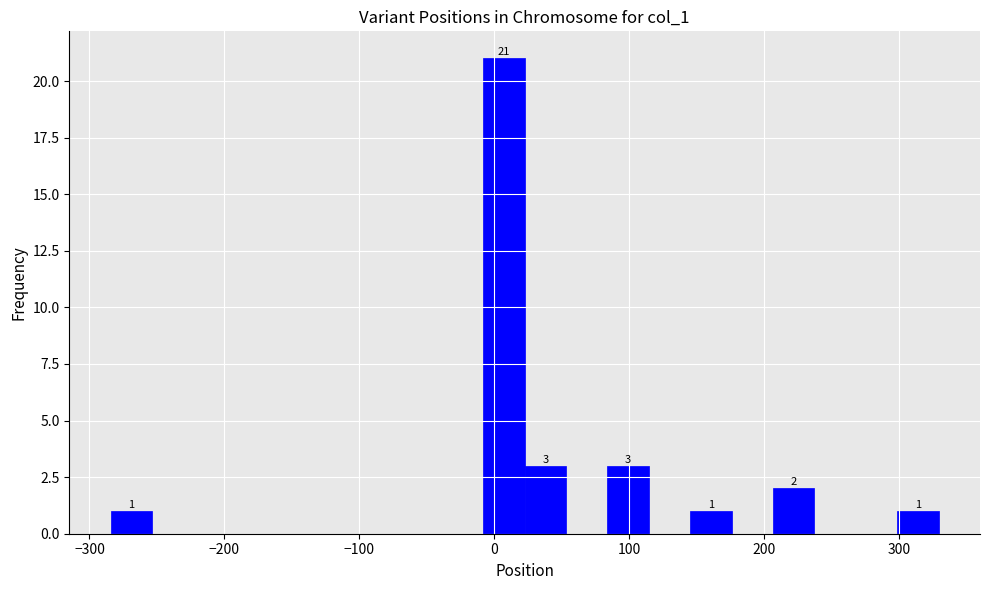

Read against the x-axis, roughly where is the centre of the tallest bar?

10